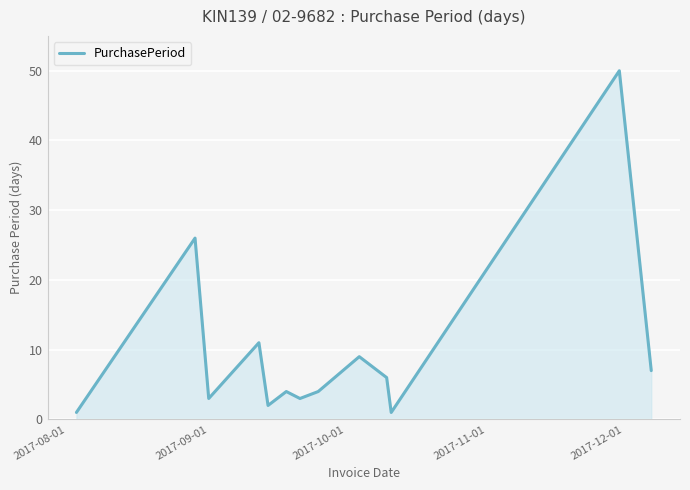

True or false: the data has more than 1 interior local peaks.

True